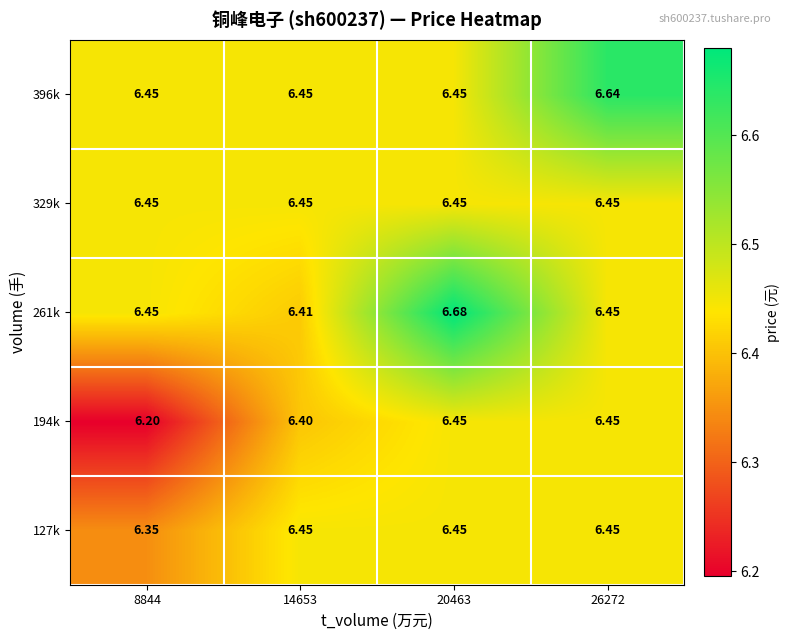

At which category does the chart reach its peak across all series?

20463